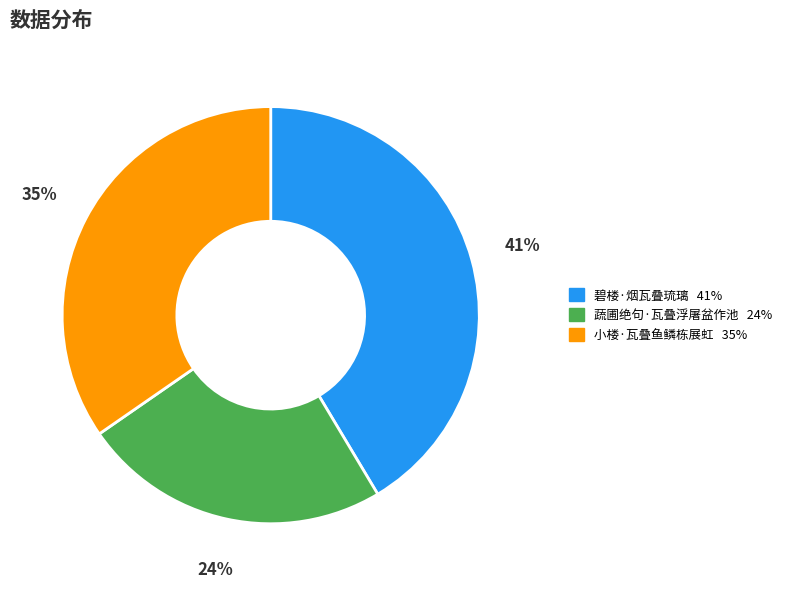

To the nearest percent, what is the average slice percentage?

33%